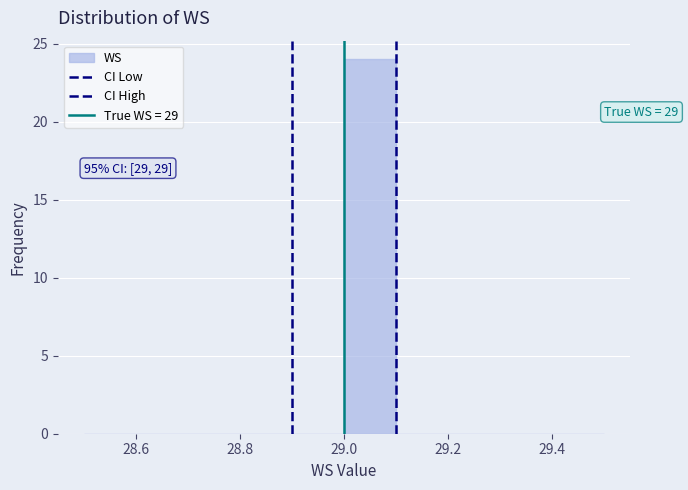

Over which range of the x-axis is the bar tallest?

29.0 to 29.1